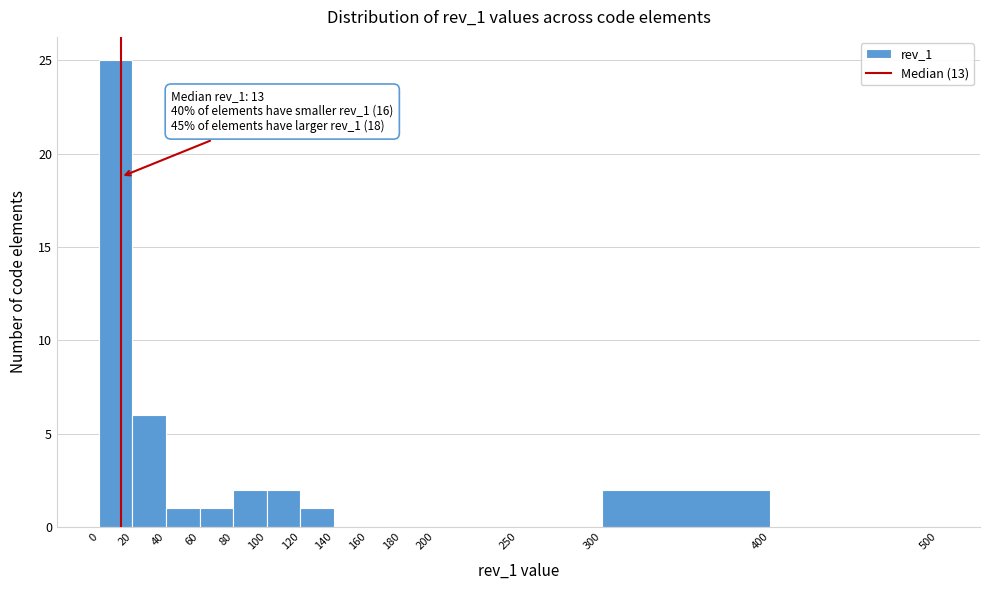

Over which range of the x-axis is the bar tallest?

0 to 20